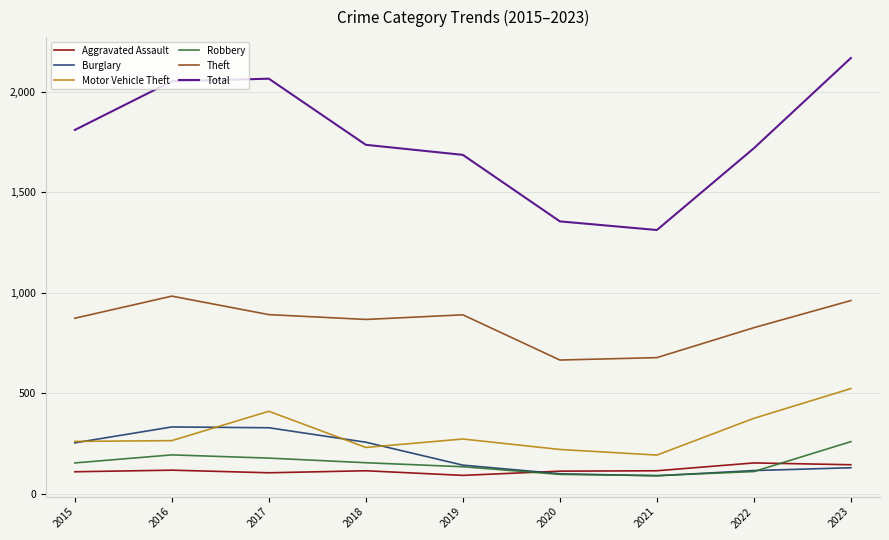

Is the value of Burglary at 2020 greater than the value of Total at 2015?

No